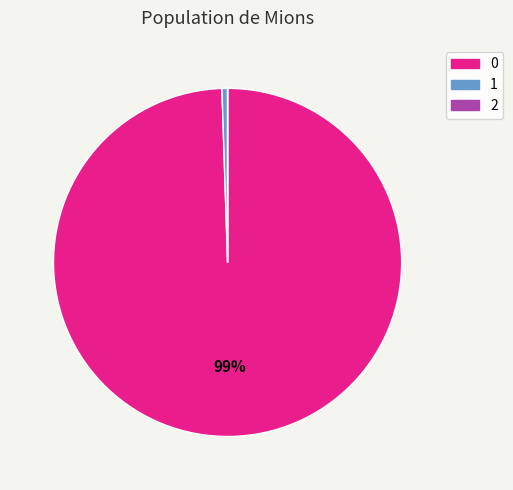

Does 1 account for over 50% of the chart?

No